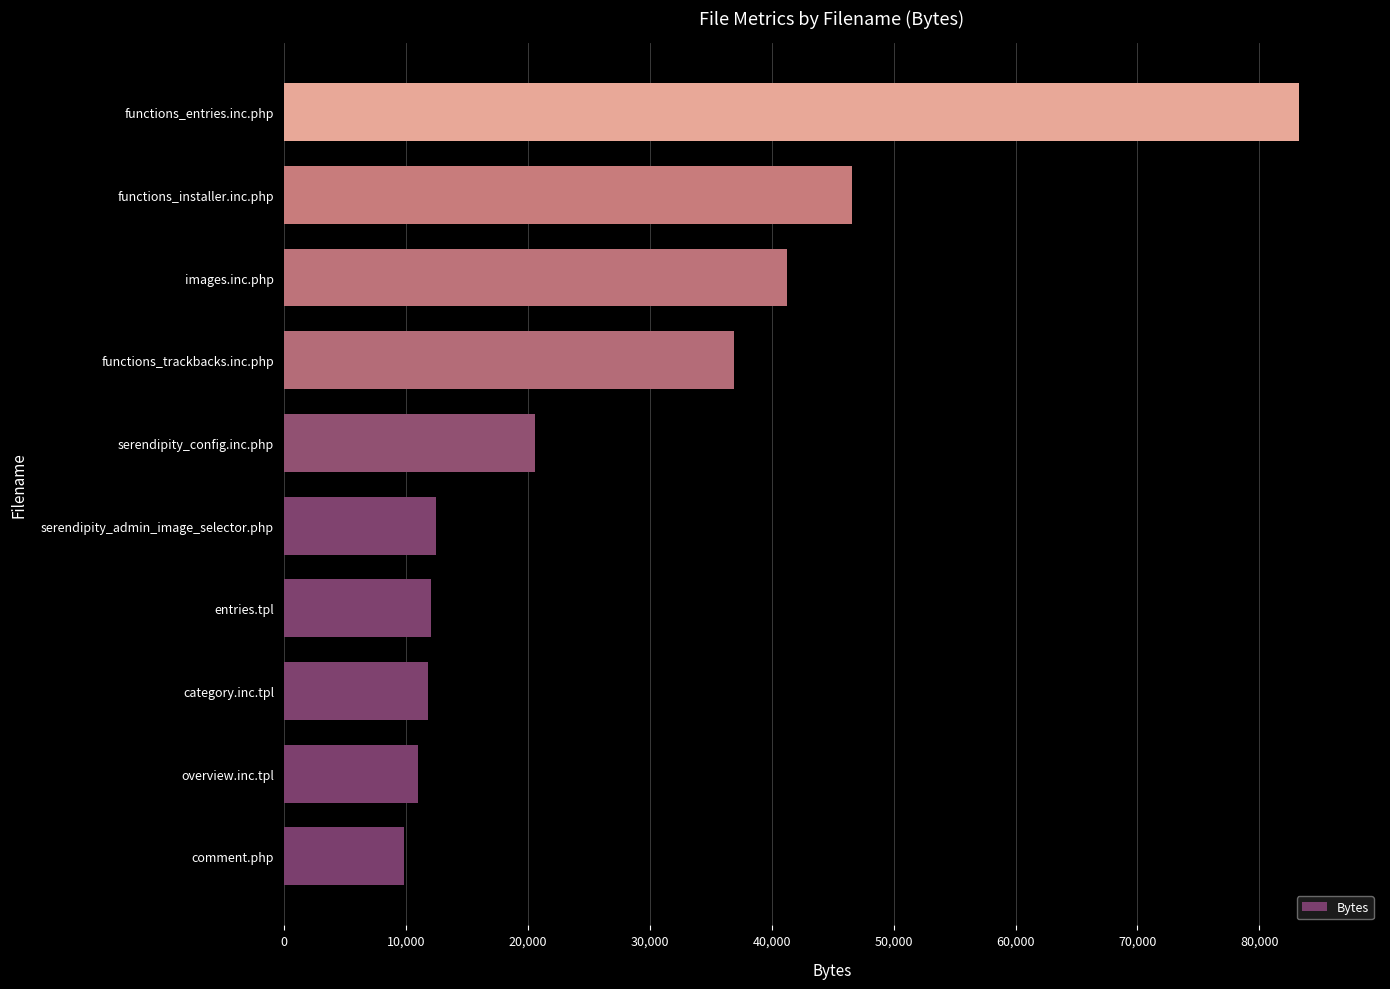

Read the value at serendipity_config.inc.php, to the nearest 50.

20650